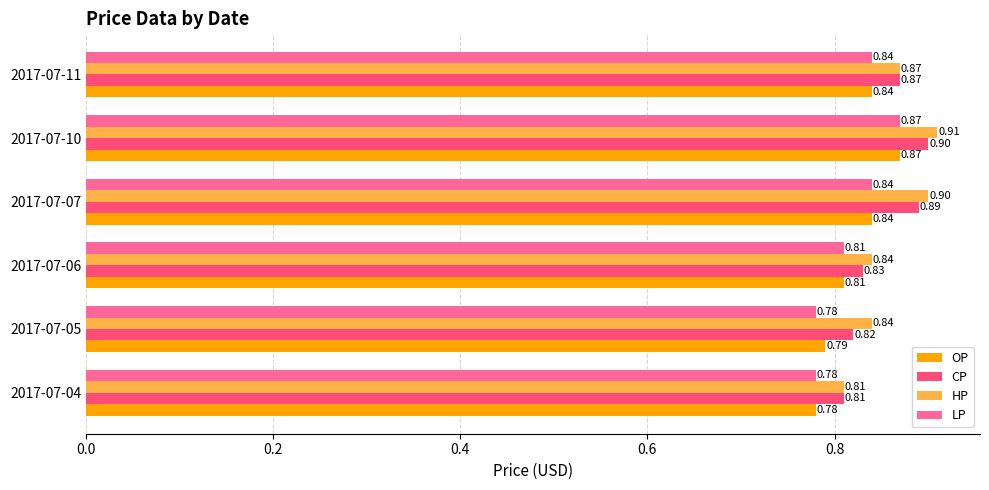

What is the total value across all series at 2017-07-07?

3.5